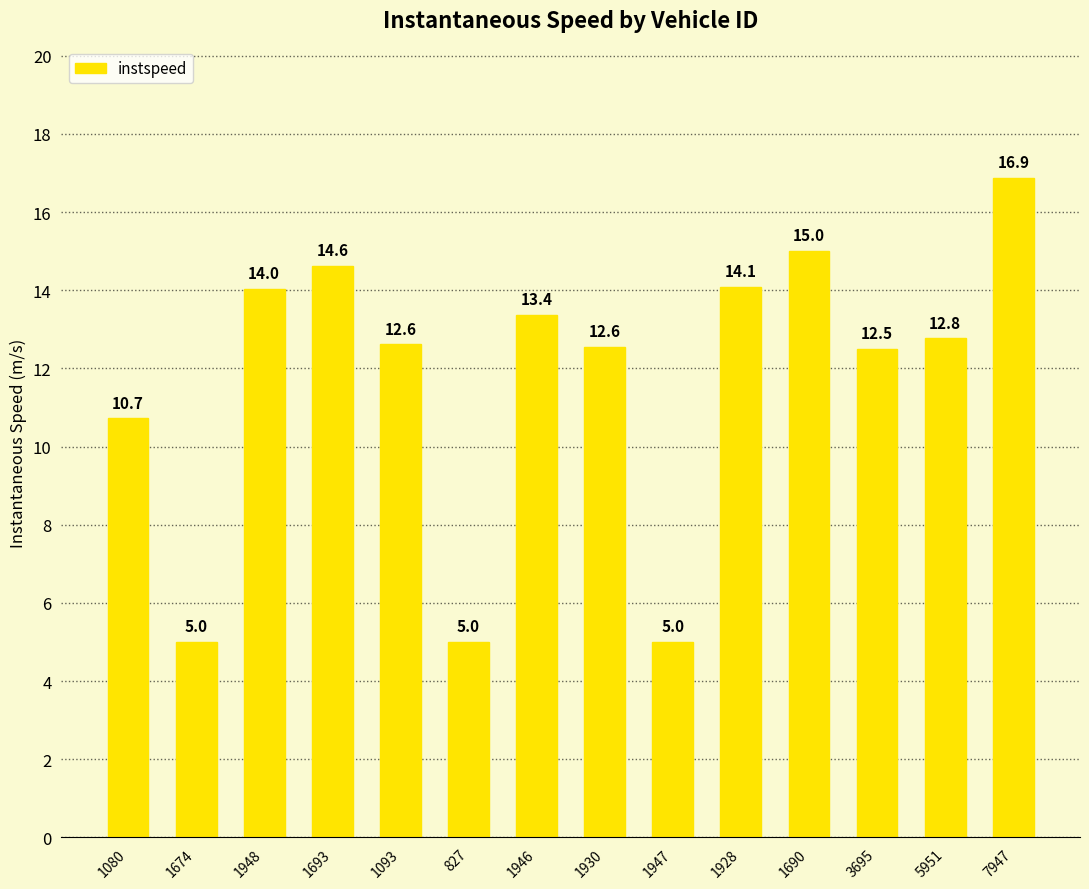

Are the bars horizontal?

No